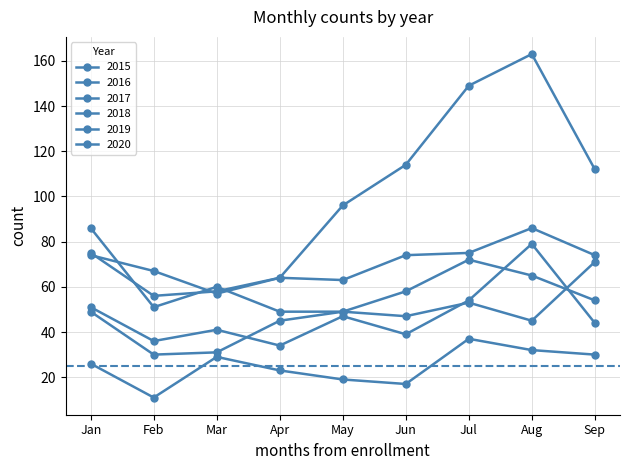

At which category does 2016 reach its first local valley?

Feb